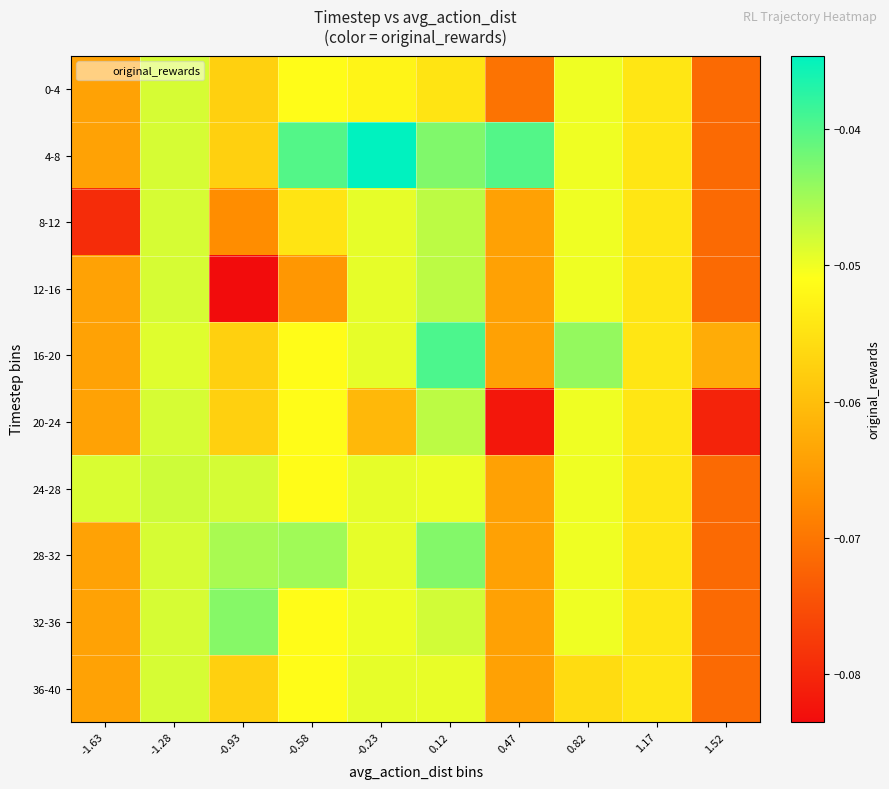

Reading left to right, list all the values displayed in this chart.

0-4: -1.63=-0.1	-1.28=-0.0	-0.93=-0.1	-0.58=-0.1	-0.23=-0.1	0.12=-0.1	0.47=-0.1	0.82=-0.0	1.17=-0.1	1.52=-0.1
4-8: -1.63=-0.1	-1.28=-0.0	-0.93=-0.1	-0.58=-0.0	-0.23=-0.0	0.12=-0.0	0.47=-0.0	0.82=-0.0	1.17=-0.1	1.52=-0.1
8-12: -1.63=-0.1	-1.28=-0.0	-0.93=-0.1	-0.58=-0.1	-0.23=-0.0	0.12=-0.0	0.47=-0.1	0.82=-0.0	1.17=-0.1	1.52=-0.1
12-16: -1.63=-0.1	-1.28=-0.0	-0.93=-0.1	-0.58=-0.1	-0.23=-0.0	0.12=-0.0	0.47=-0.1	0.82=-0.0	1.17=-0.1	1.52=-0.1
16-20: -1.63=-0.1	-1.28=-0.0	-0.93=-0.1	-0.58=-0.1	-0.23=-0.0	0.12=-0.0	0.47=-0.1	0.82=-0.0	1.17=-0.1	1.52=-0.1
20-24: -1.63=-0.1	-1.28=-0.0	-0.93=-0.1	-0.58=-0.1	-0.23=-0.1	0.12=-0.0	0.47=-0.1	0.82=-0.0	1.17=-0.1	1.52=-0.1
24-28: -1.63=-0.0	-1.28=-0.0	-0.93=-0.0	-0.58=-0.1	-0.23=-0.0	0.12=-0.0	0.47=-0.1	0.82=-0.0	1.17=-0.1	1.52=-0.1
28-32: -1.63=-0.1	-1.28=-0.0	-0.93=-0.0	-0.58=-0.0	-0.23=-0.0	0.12=-0.0	0.47=-0.1	0.82=-0.0	1.17=-0.1	1.52=-0.1
32-36: -1.63=-0.1	-1.28=-0.0	-0.93=-0.0	-0.58=-0.1	-0.23=-0.0	0.12=-0.0	0.47=-0.1	0.82=-0.0	1.17=-0.1	1.52=-0.1
36-40: -1.63=-0.1	-1.28=-0.0	-0.93=-0.1	-0.58=-0.1	-0.23=-0.0	0.12=-0.0	0.47=-0.1	0.82=-0.1	1.17=-0.1	1.52=-0.1